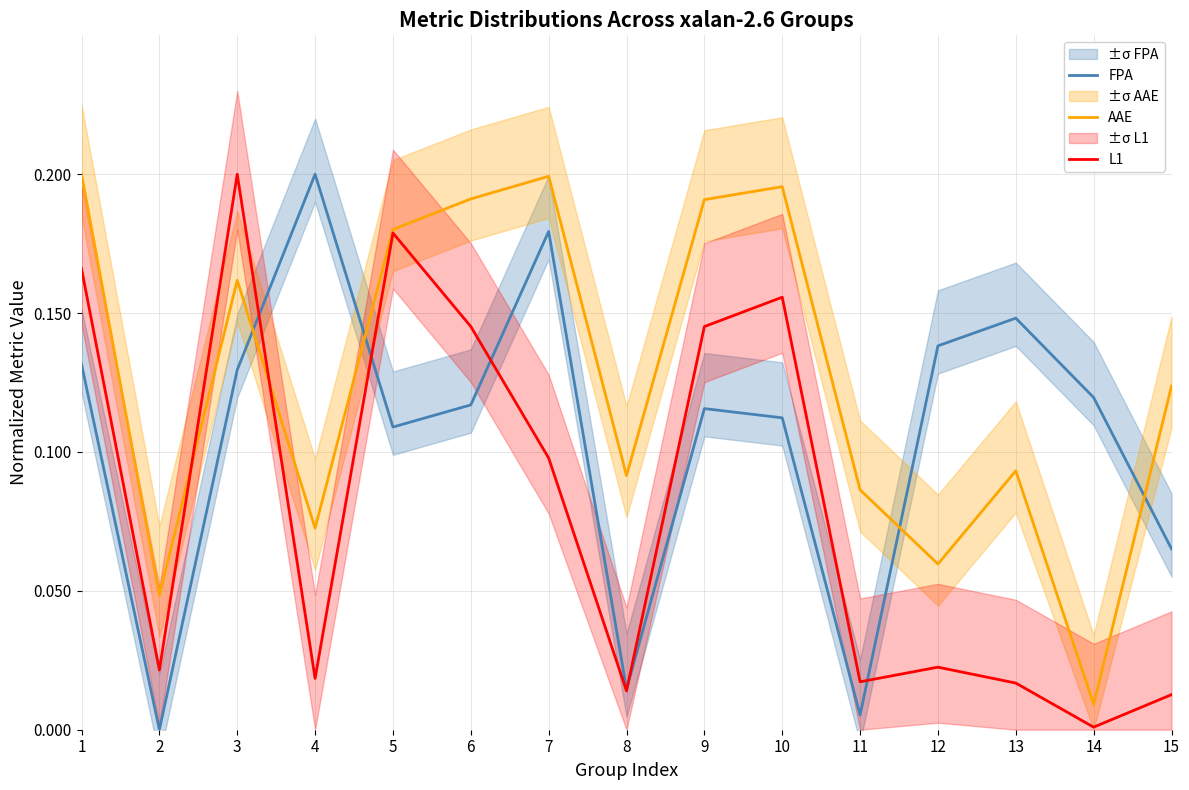

Where is AAE nearest to the value 0?

14